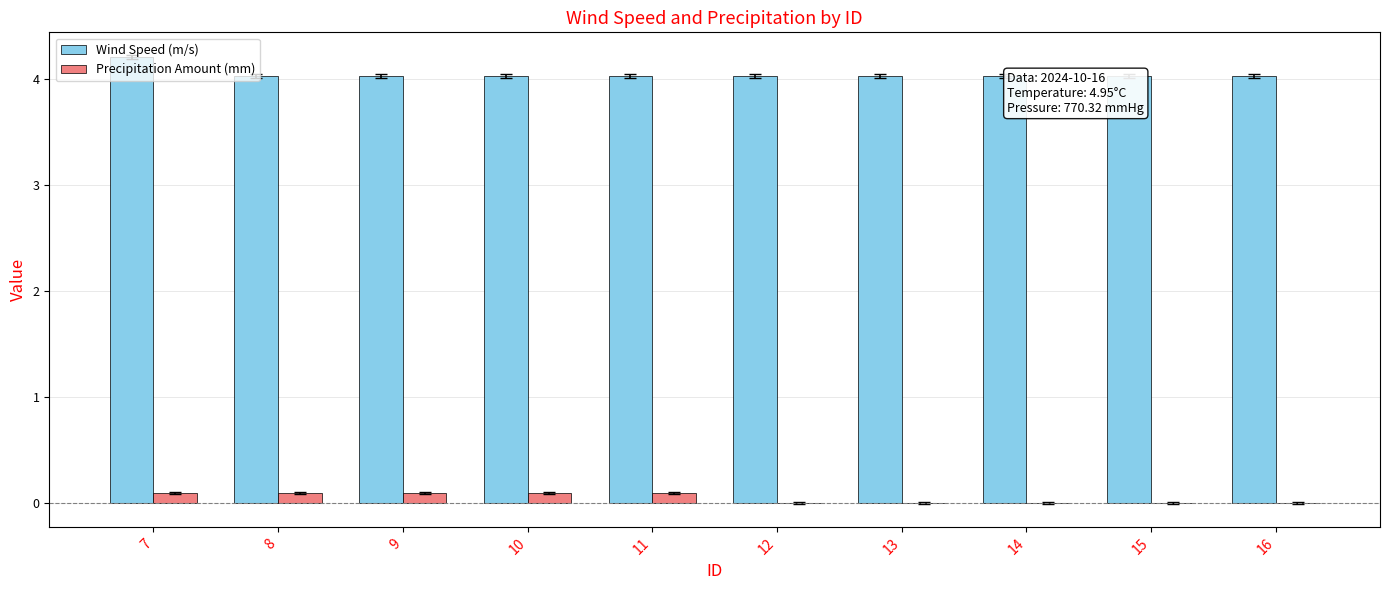

How many bars are there in each group?

2